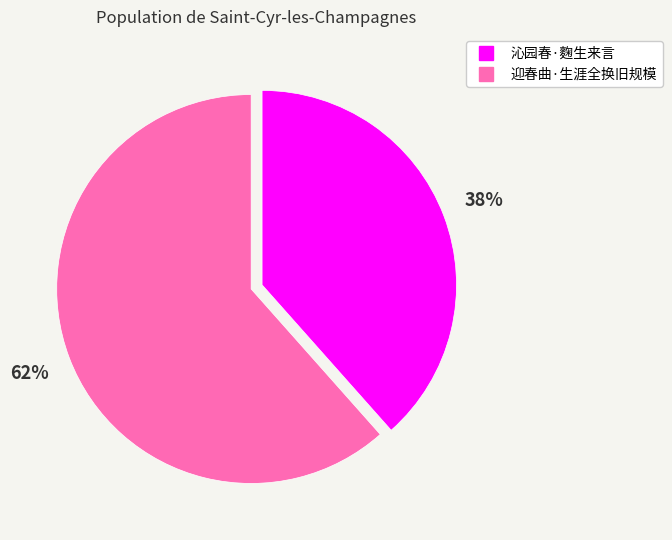

To the nearest percent, what is the combined percentage of 沁园春·麴生来言 and 迎春曲·生涯全换旧规模?

100%